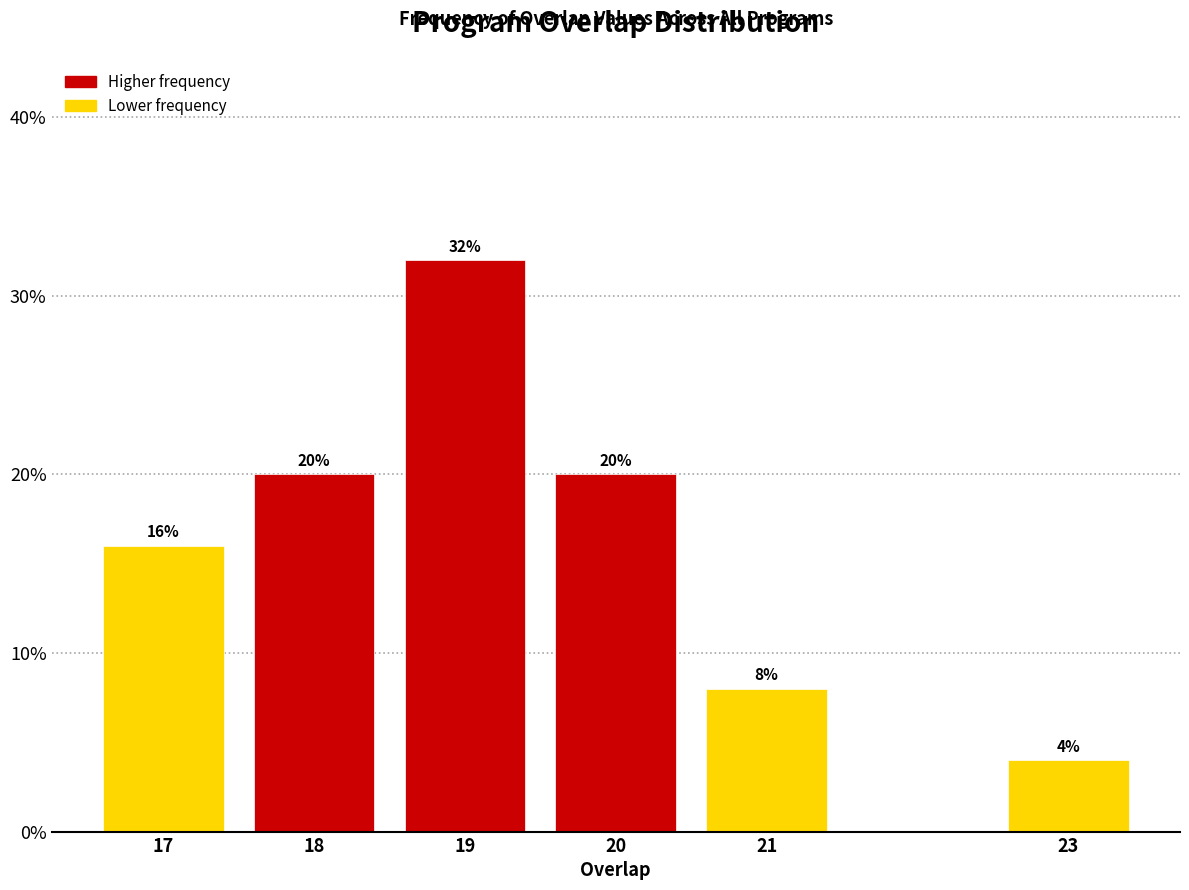

Reading left to right, what are all the values shown in this chart?

17=16	18=20	19=32	20=20	21=8	23=4